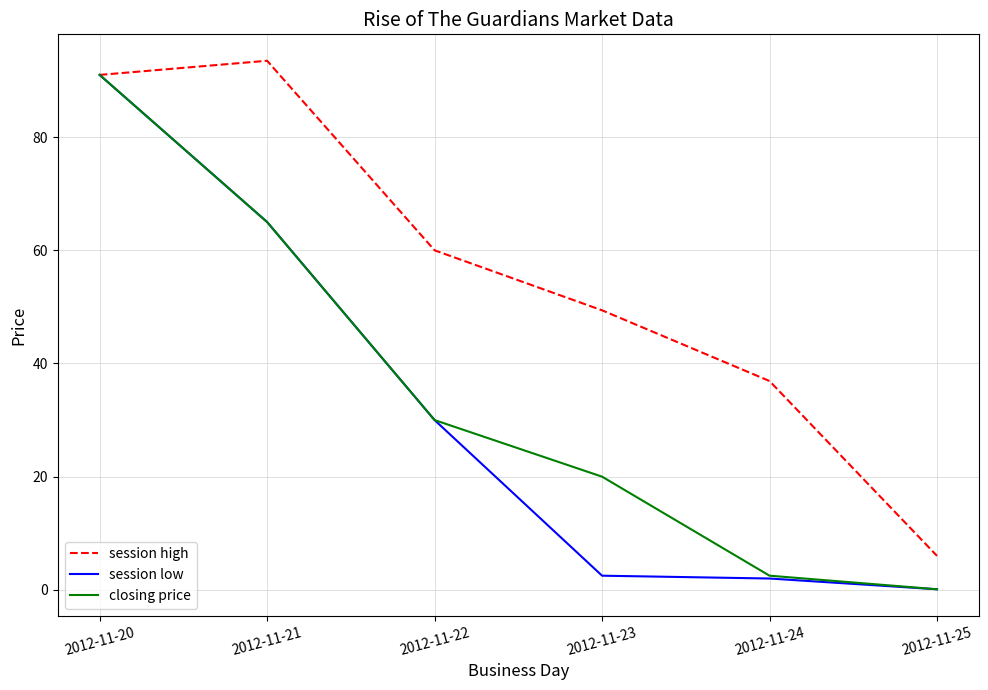

Reading right to left, extract all data points from this chart.

session high: 2012-11-25=6.0	2012-11-24=36.9	2012-11-23=49.4	2012-11-22=60.0	2012-11-21=93.5	2012-11-20=91.0
session low: 2012-11-25=0.1	2012-11-24=2.0	2012-11-23=2.5	2012-11-22=30.0	2012-11-21=65.0	2012-11-20=91.0
closing price: 2012-11-25=0.1	2012-11-24=2.5	2012-11-23=20.0	2012-11-22=30.0	2012-11-21=65.0	2012-11-20=91.0